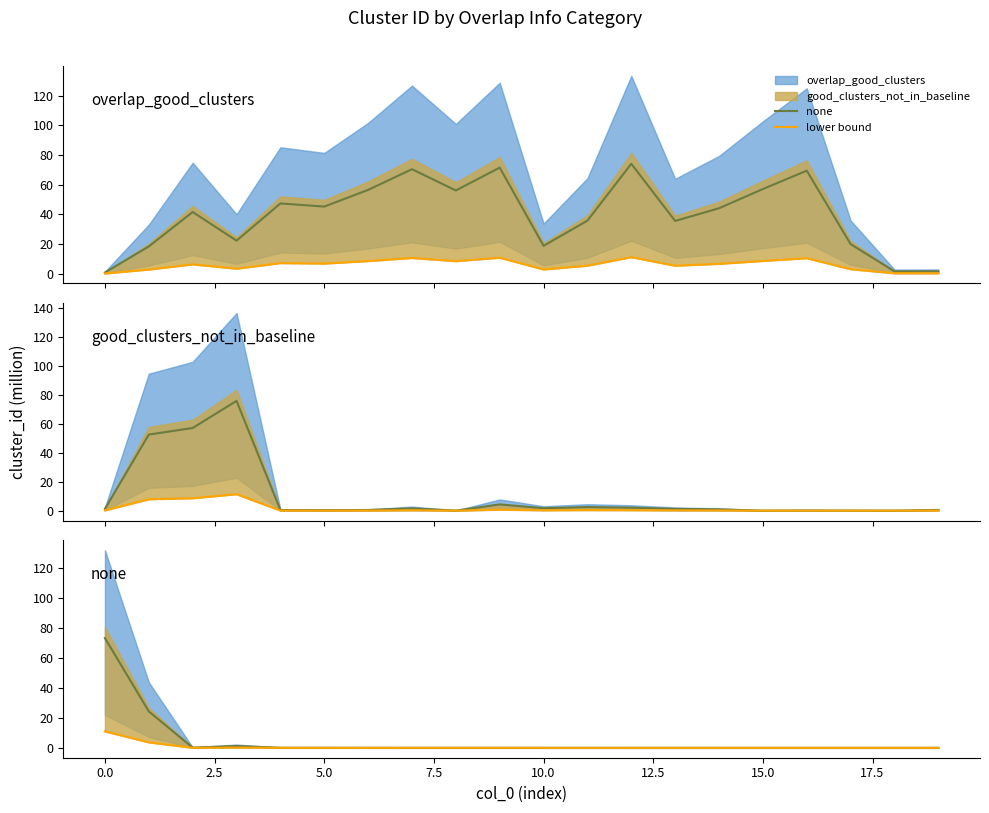

What is the sum of all none values?

786.9